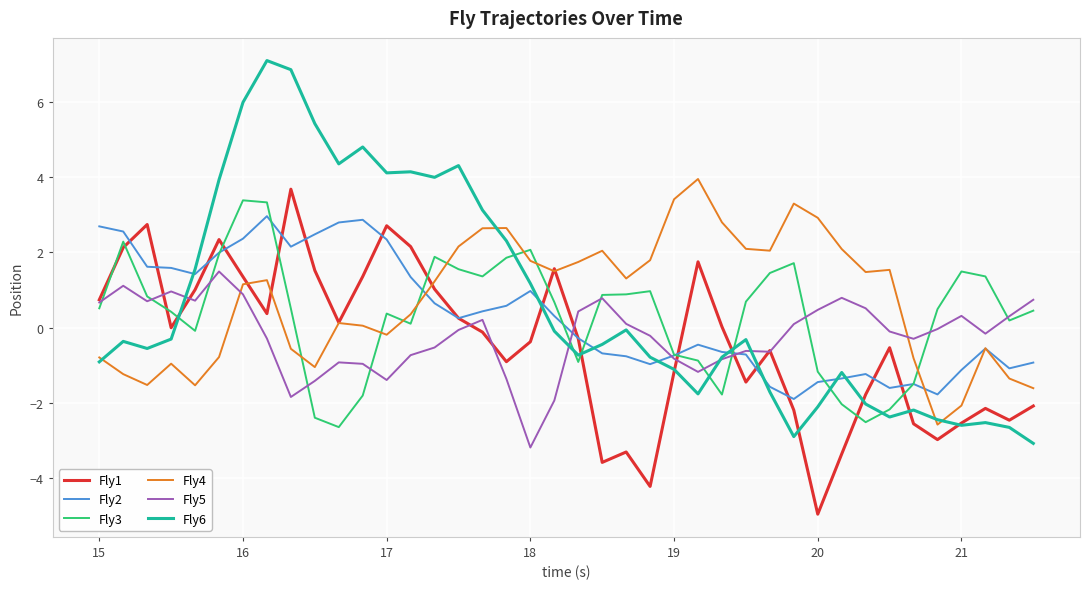

After their last crossing, which series has the higher values: Fly3 or Fly4?

Fly3